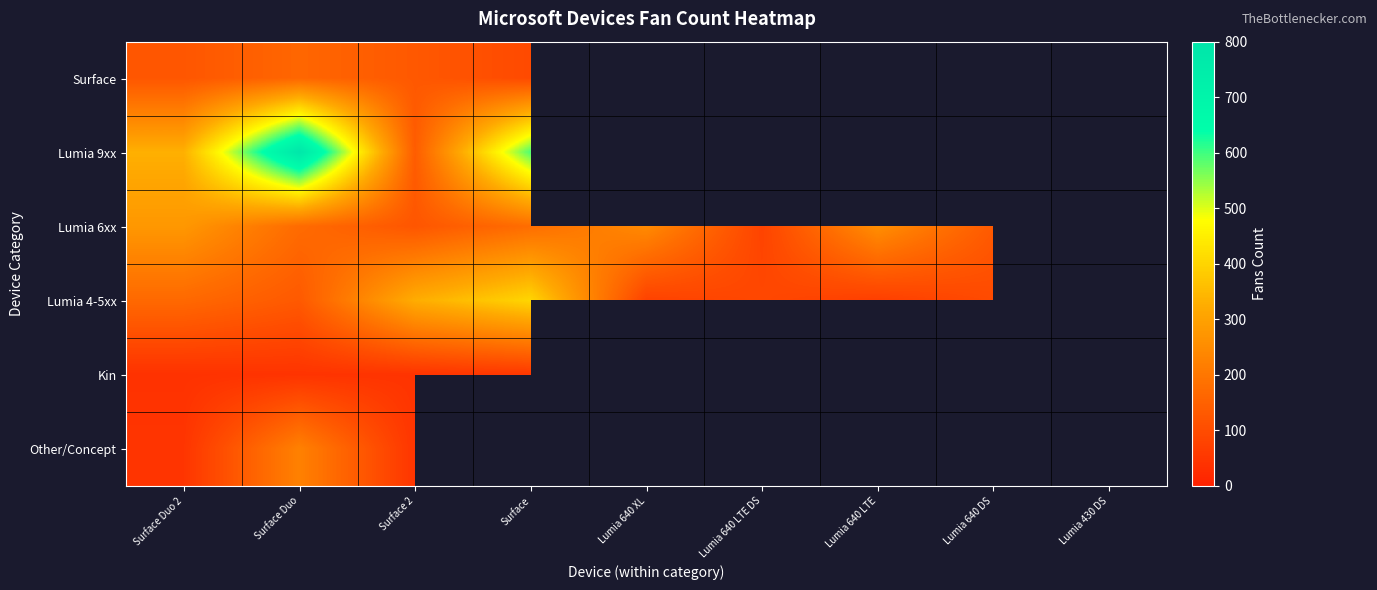

Is the value of Lumia 4-5xx at Lumia 640 DS greater than the value of Lumia 6xx at Lumia 640 LTE?

No